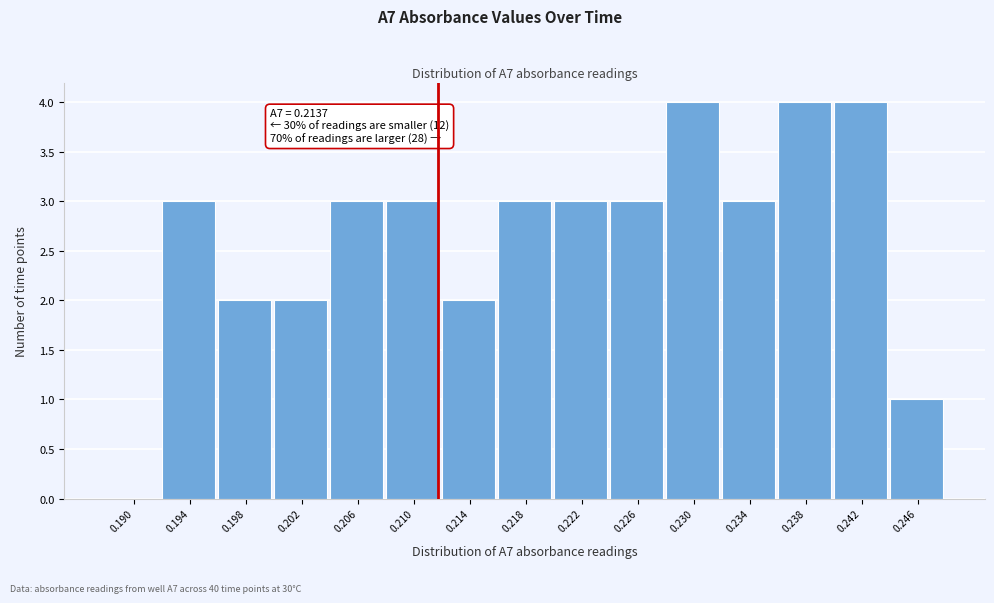

Reading right to left, transcribe all the data shown in this chart.

0.246=1	0.242=4	0.238=4	0.234=3	0.230=4	0.226=3	0.222=3	0.218=3	0.214=2	0.210=3	0.206=3	0.202=2	0.198=2	0.194=3	0.190=0